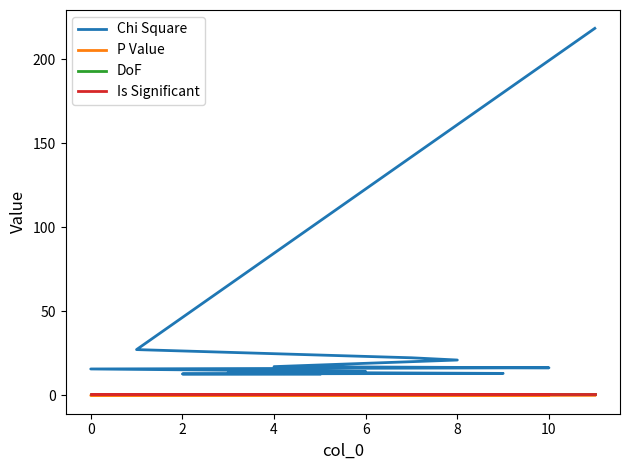

Which series has the largest total across all categories?

Chi Square